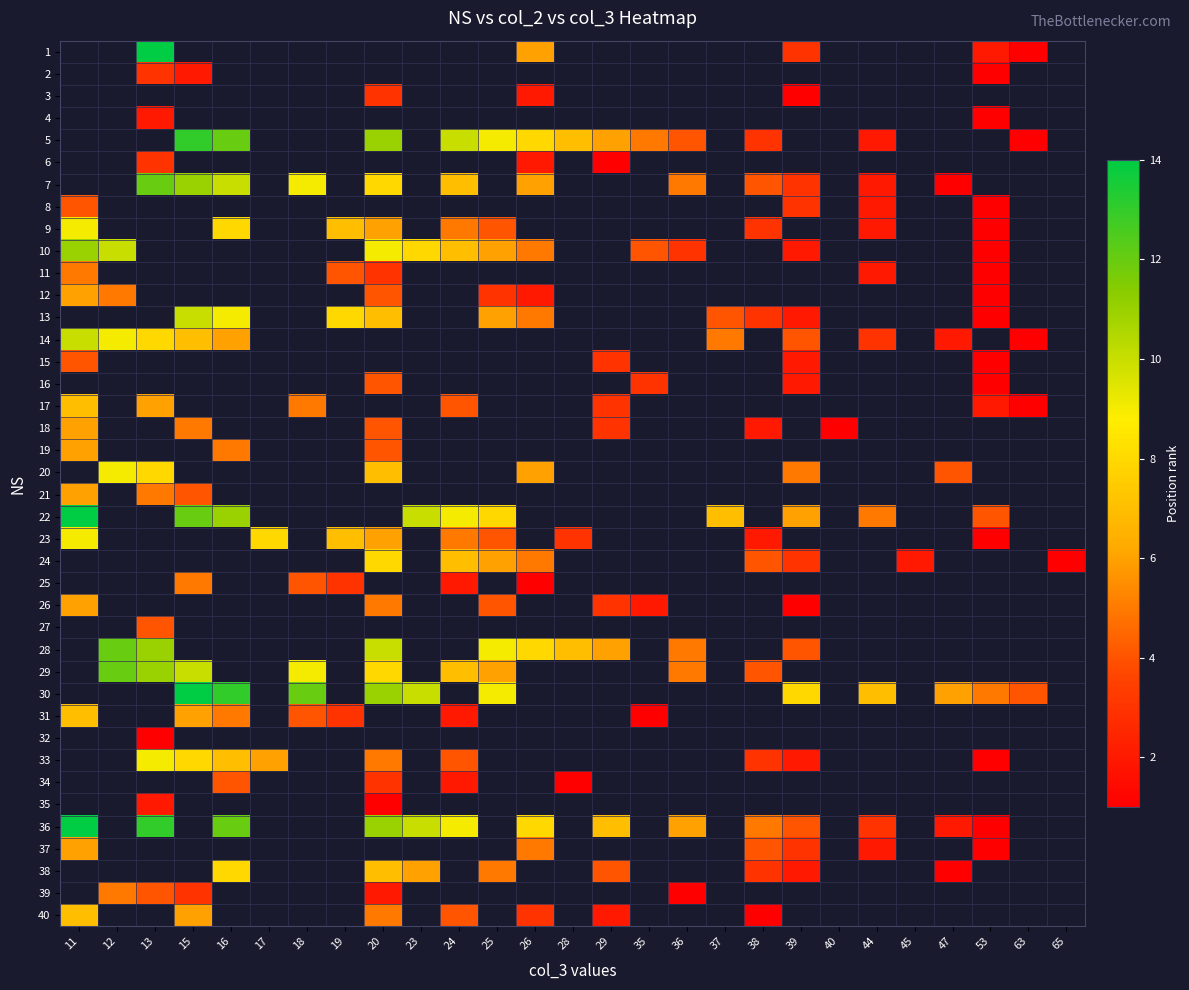

What is the difference between the maximum and minimum values in the 18 series?

5.0